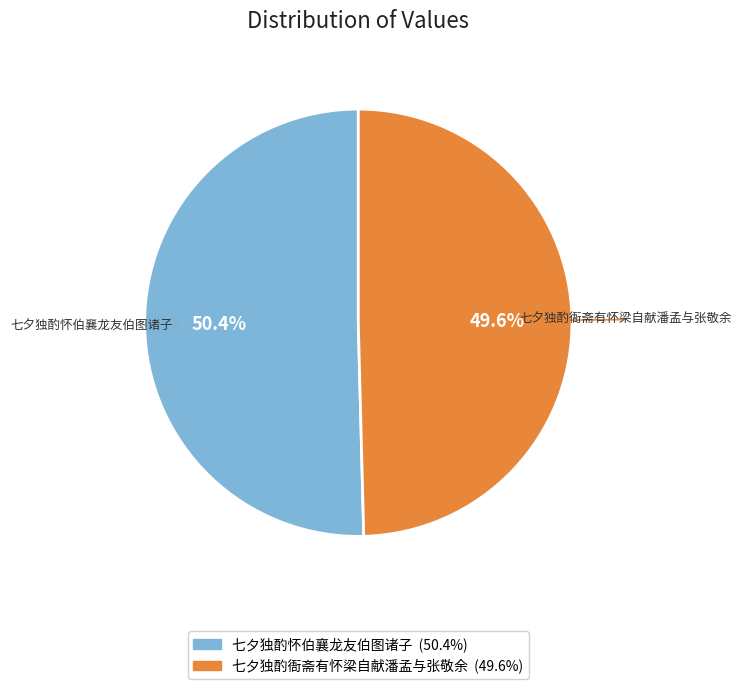

True or false: 七夕独酌衙斋有怀梁自献潘孟与张敬余 accounts for 50% of the total.

True